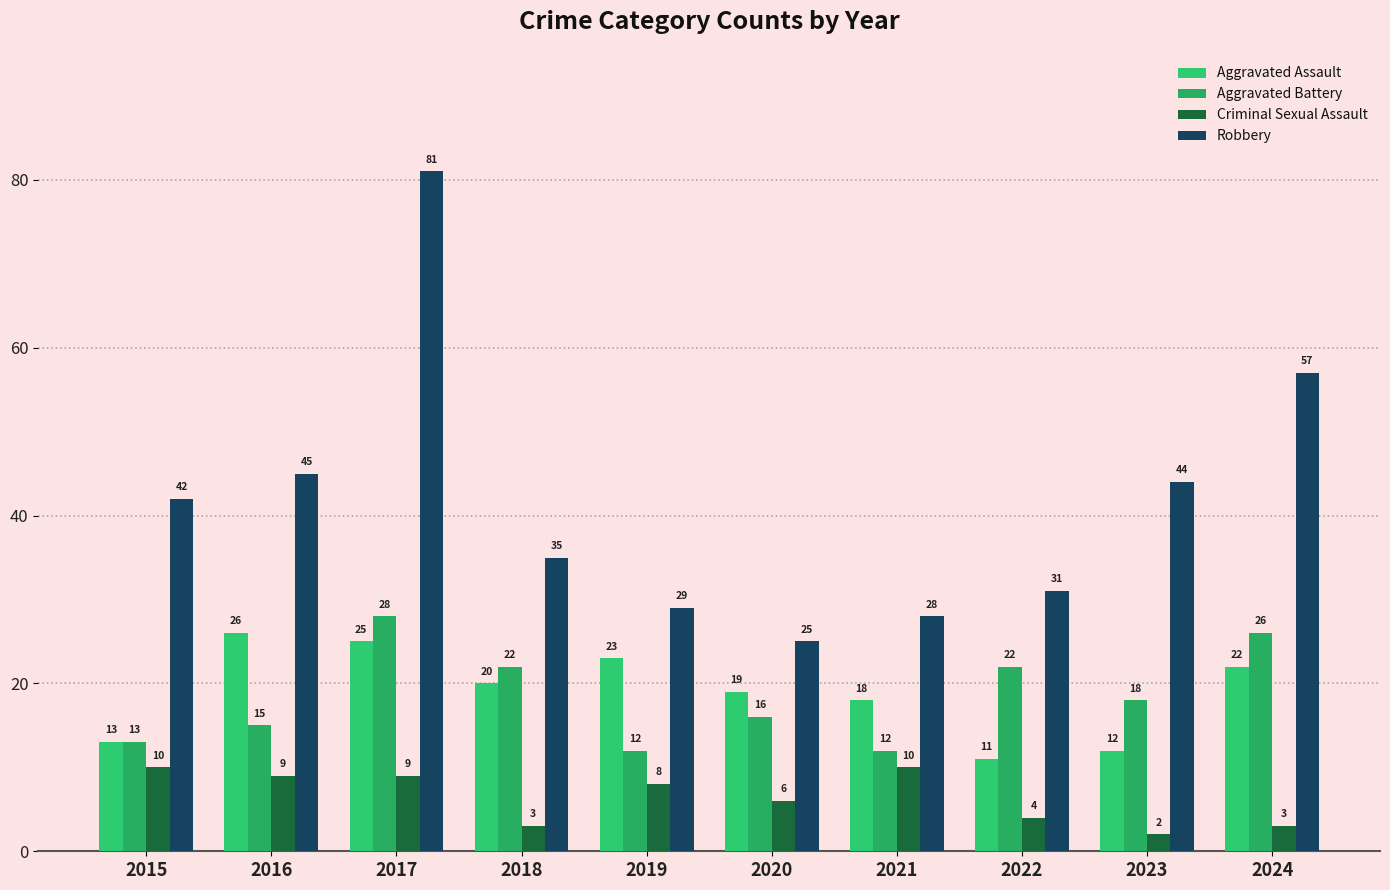

What are all the series names shown in the legend?

Aggravated Assault, Aggravated Battery, Criminal Sexual Assault, Robbery